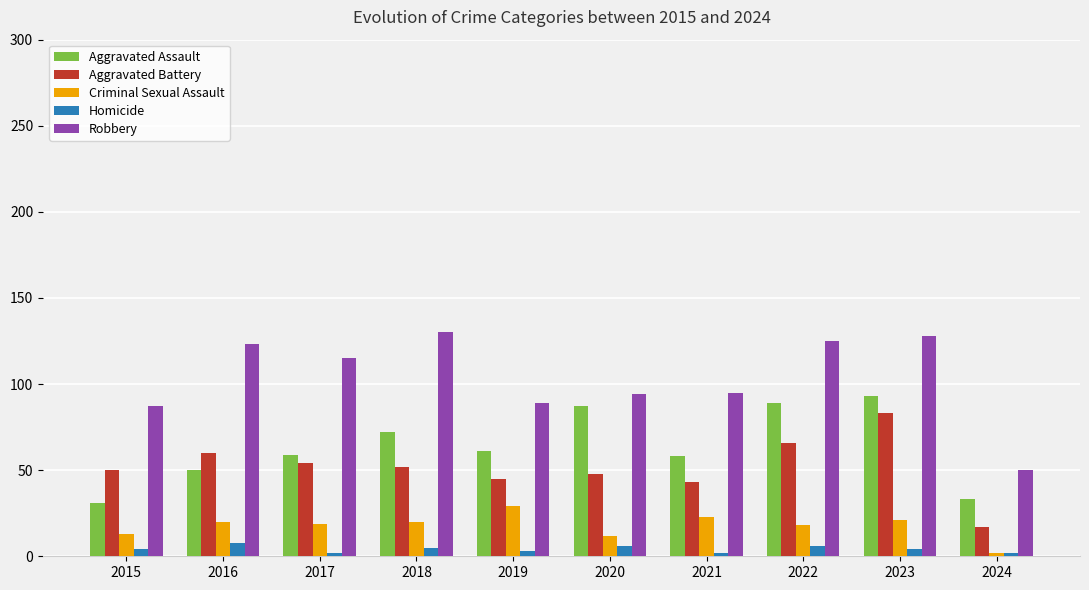

Which series changed the most between 2015 and 2019?

Aggravated Assault